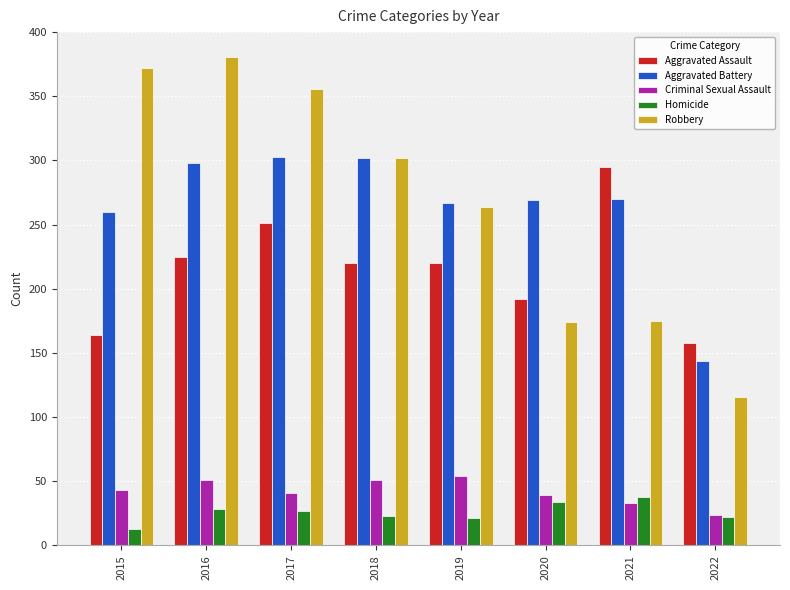

How many series are shown in this chart?

5